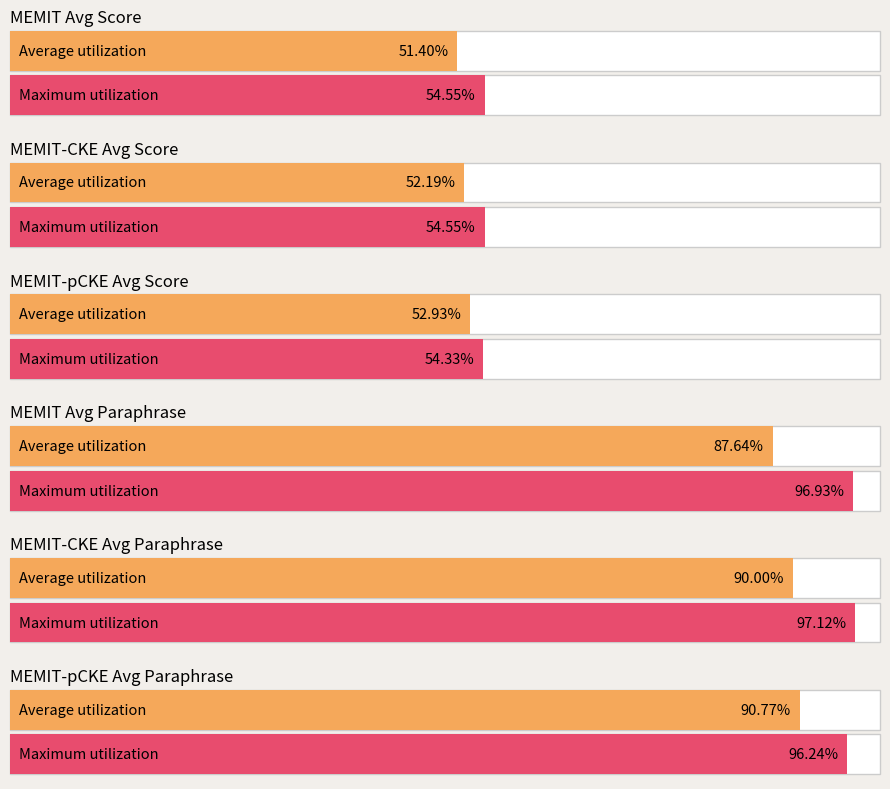

What is the value of the MEMIT(Score) bar at the 2nd from the left?

54.5